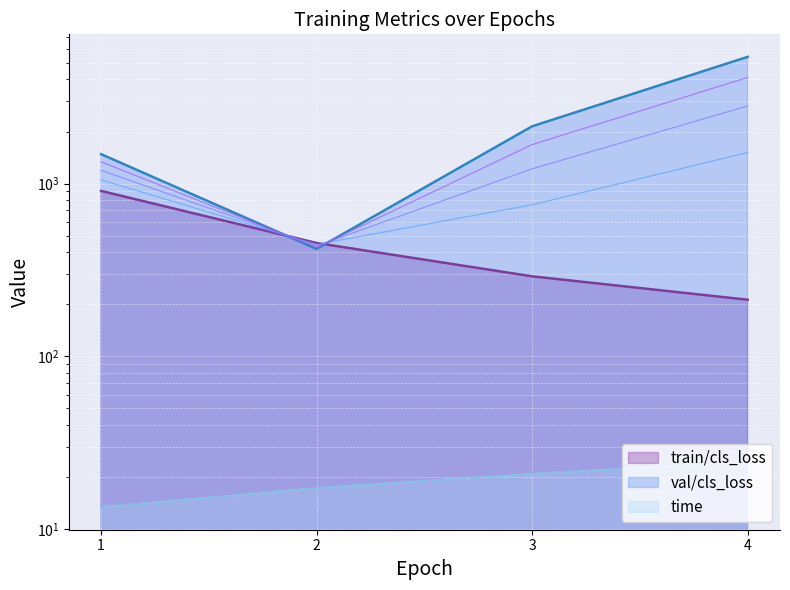

At which category does val/cls_loss reach its first local valley?

2